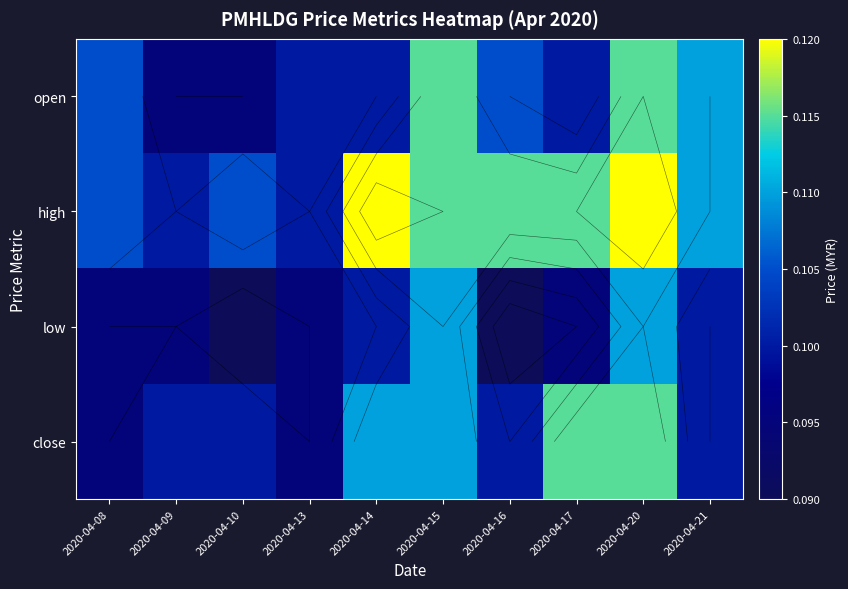

Which series has the widest spread of values?

open